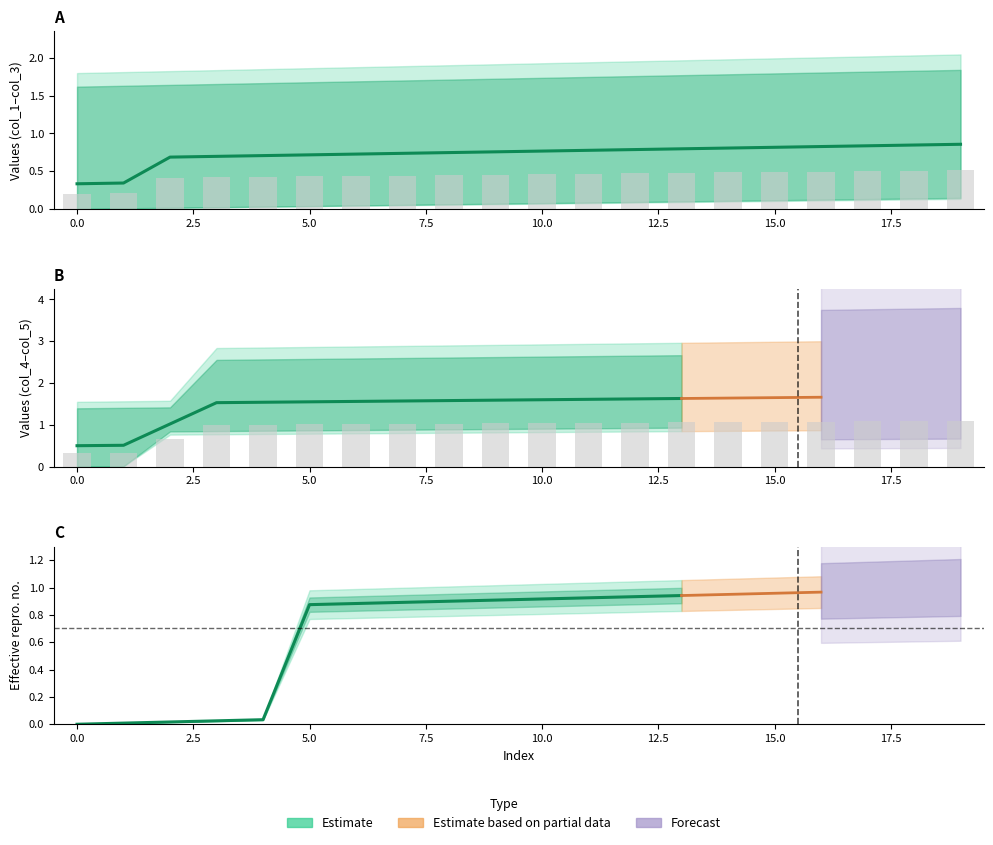

What is the sum of all col_1 values?

8.7